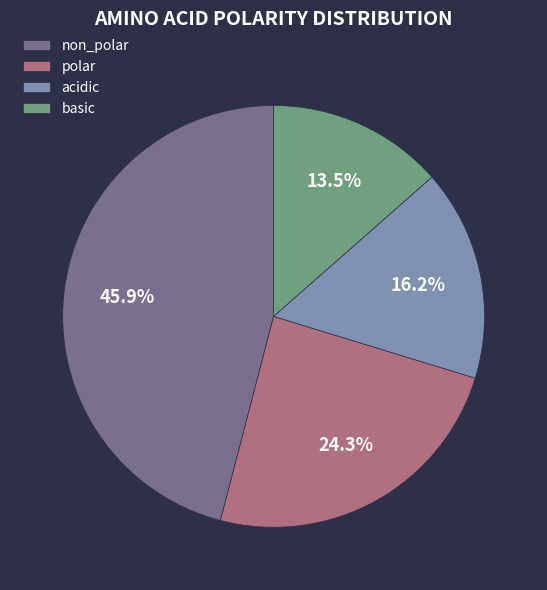

How much of the chart is everything except basic?

86.5%